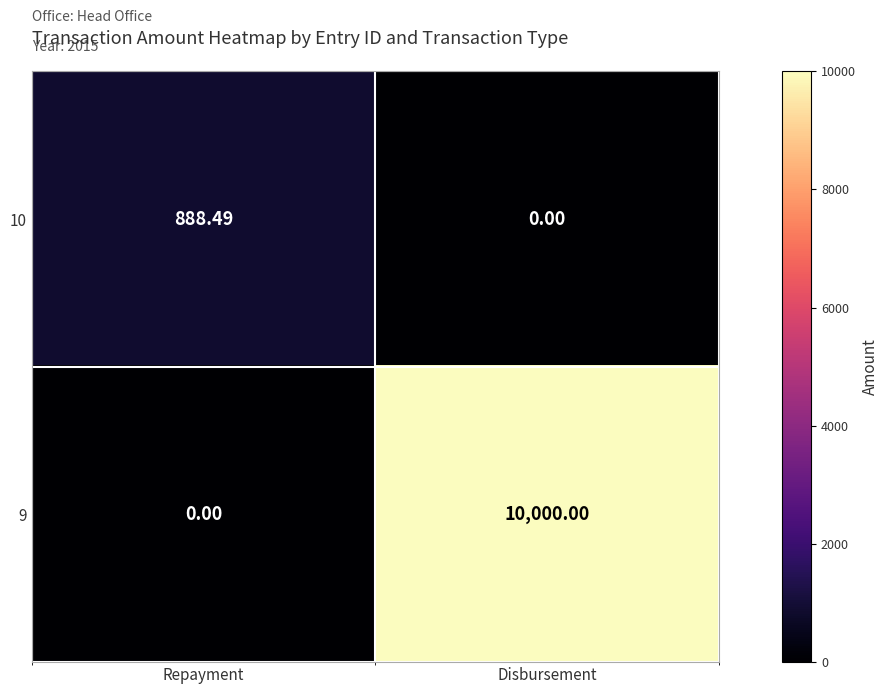

List the labels in order of 10 value, smallest first.

Disbursement, Repayment